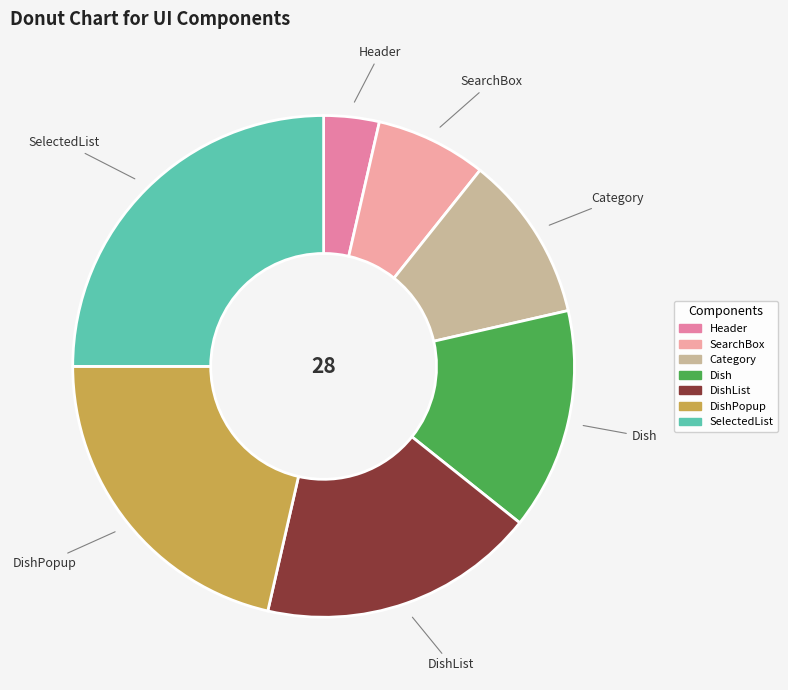

How many slices are in this pie chart?

7